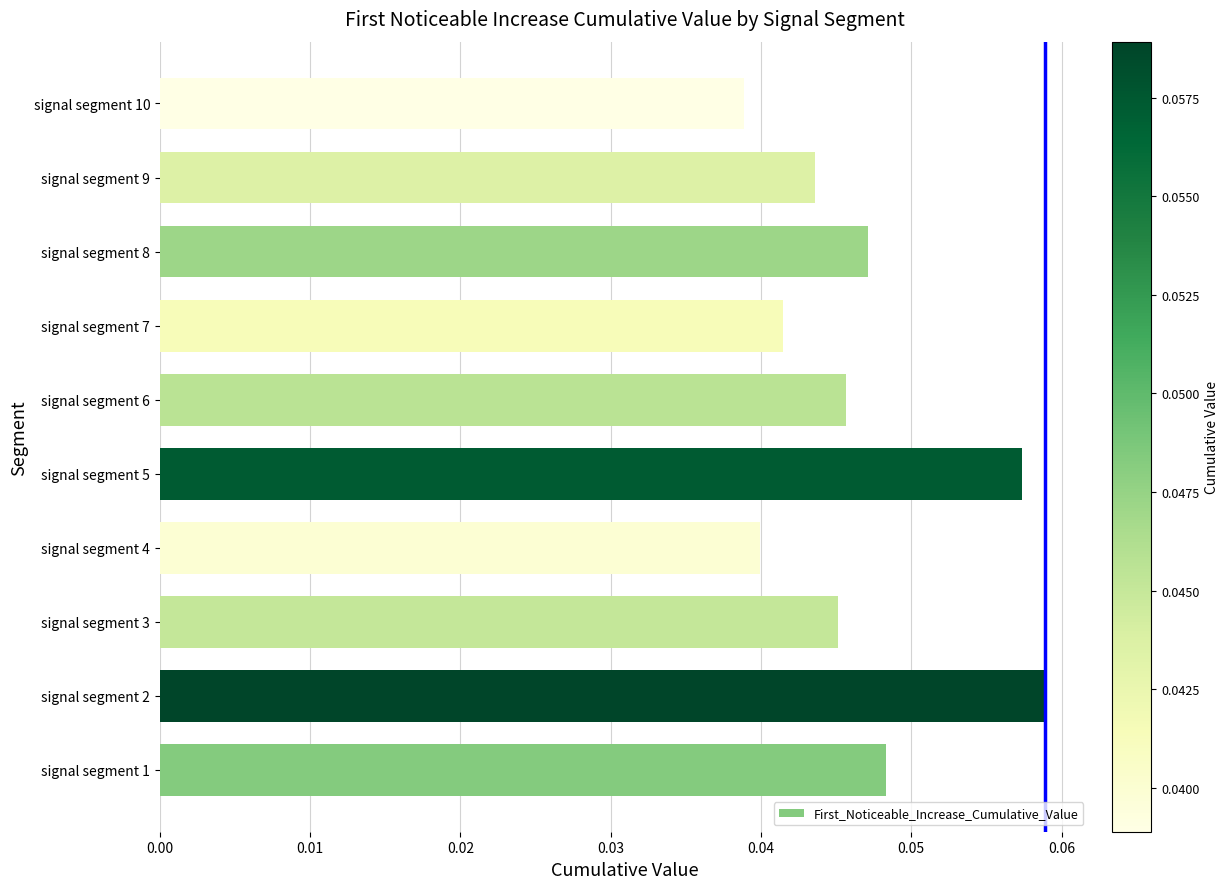

Which category has the lowest value across all series?

signal segment 10